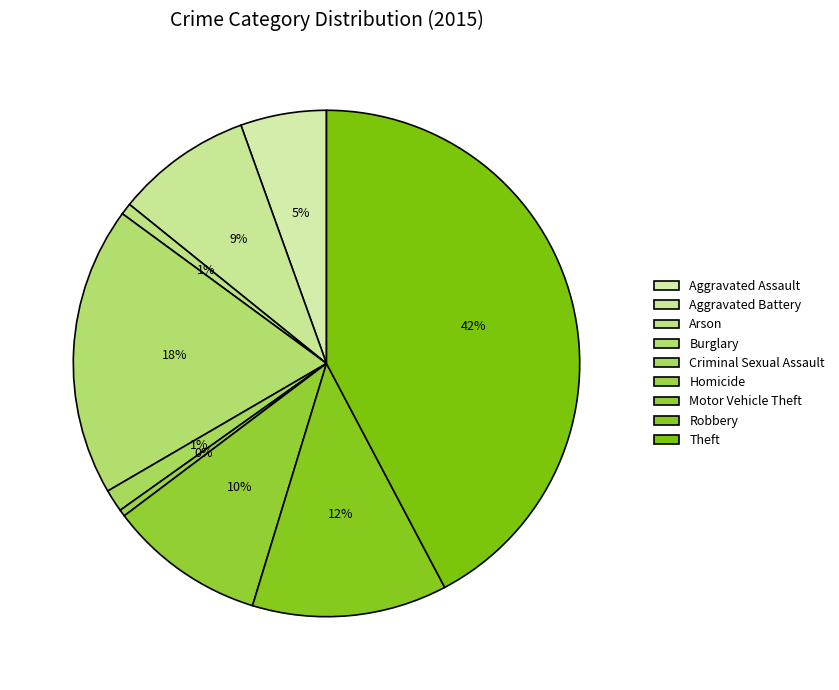

How many slices are in this pie chart?

9